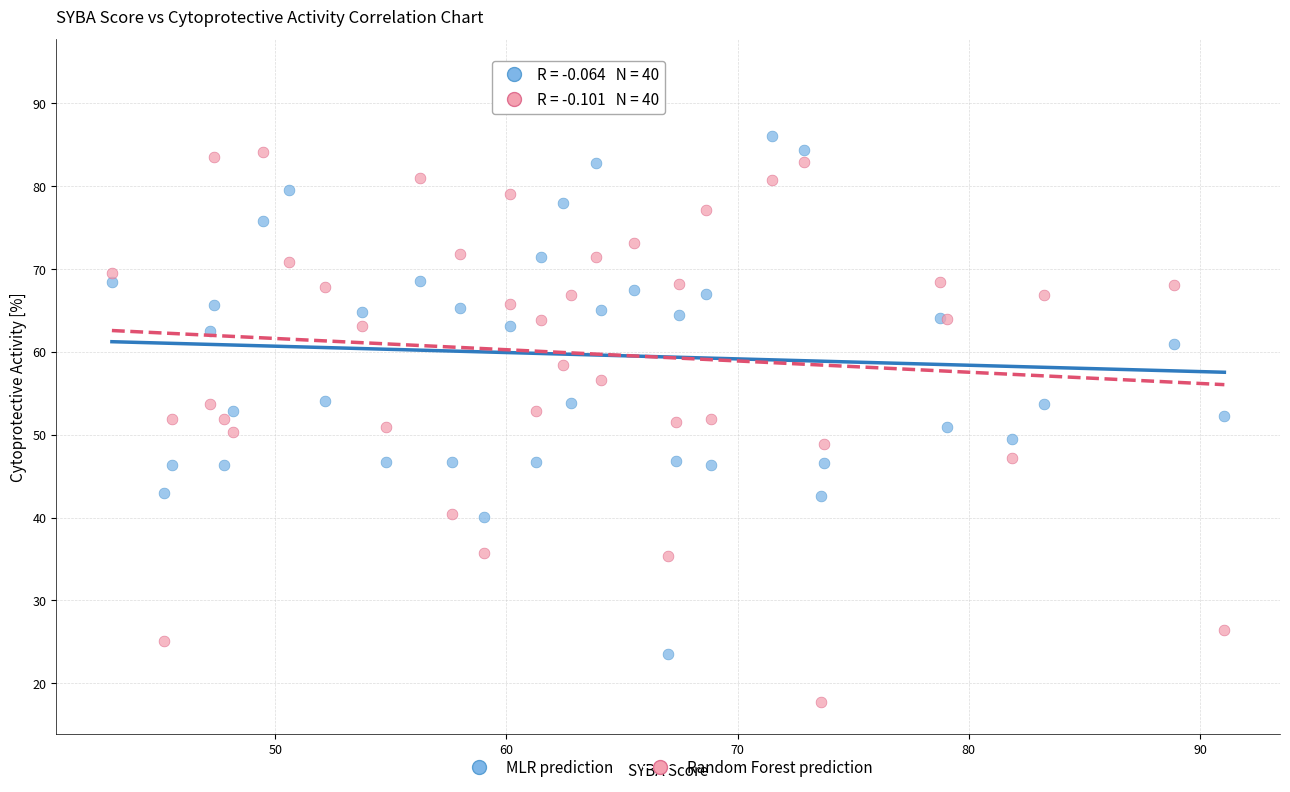

Which series reaches the minimum Y coordinate?

Random Forest prediction